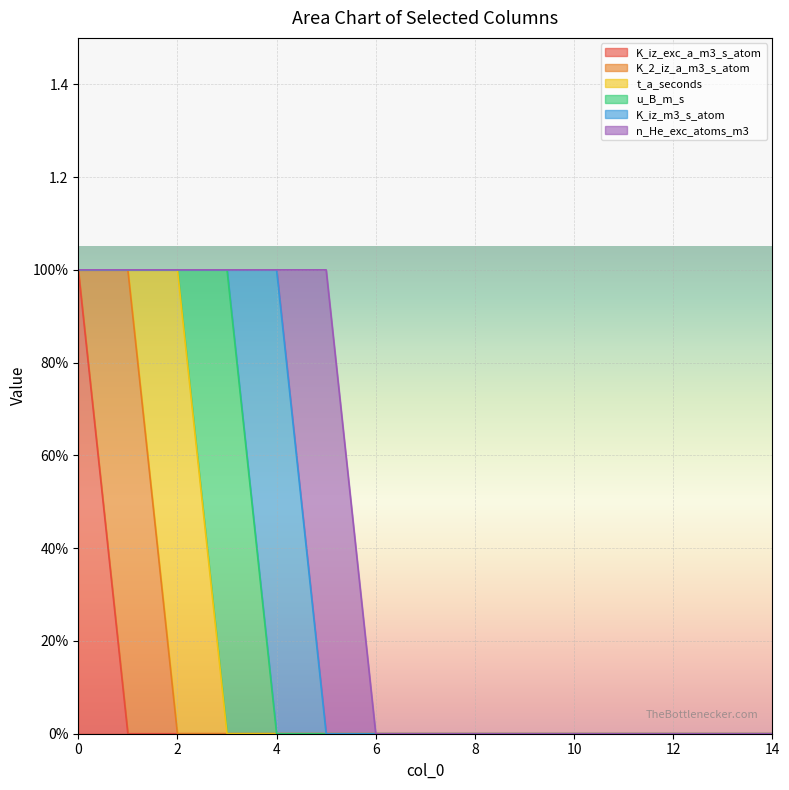

True or false: t_a_seconds has a value of 0 at 3.

False